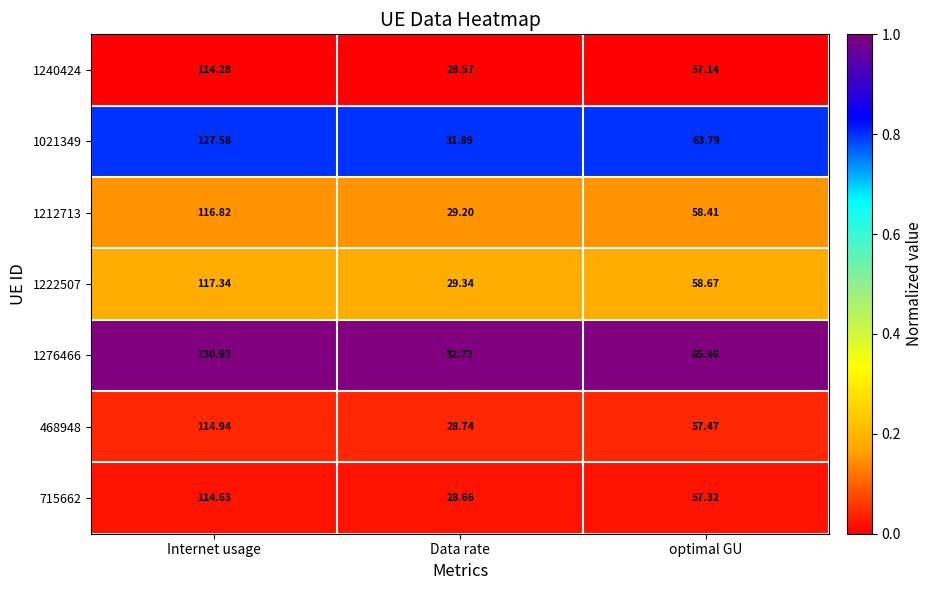

At which label does 468948 reach its minimum?

Data rate